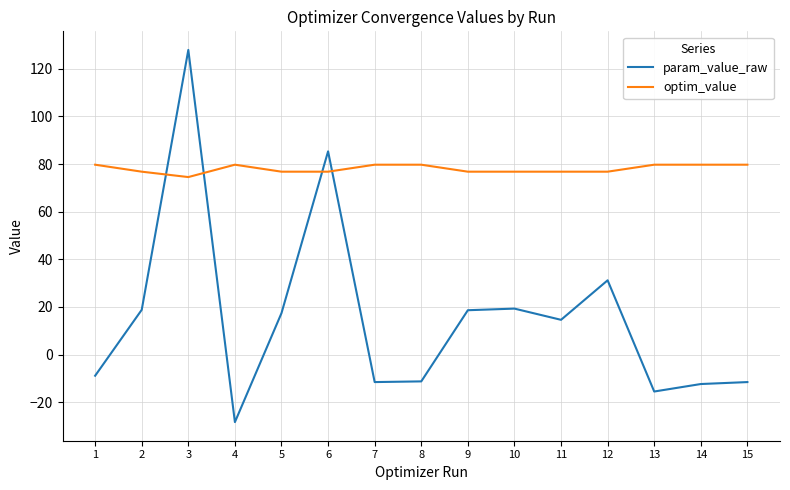

What is the difference between the highest and lowest values at 7?

91.3